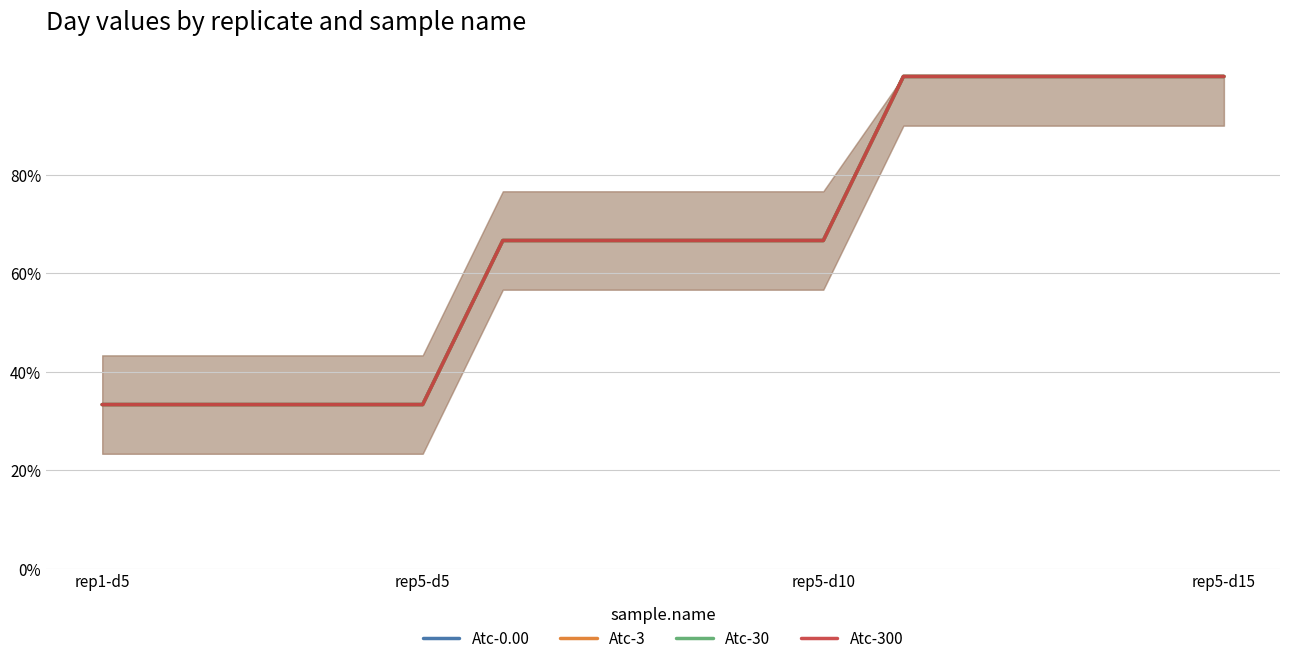

Rank the series by their maximum value, from lowest to highest.

Atc-0.00, Atc-3, Atc-30, Atc-300